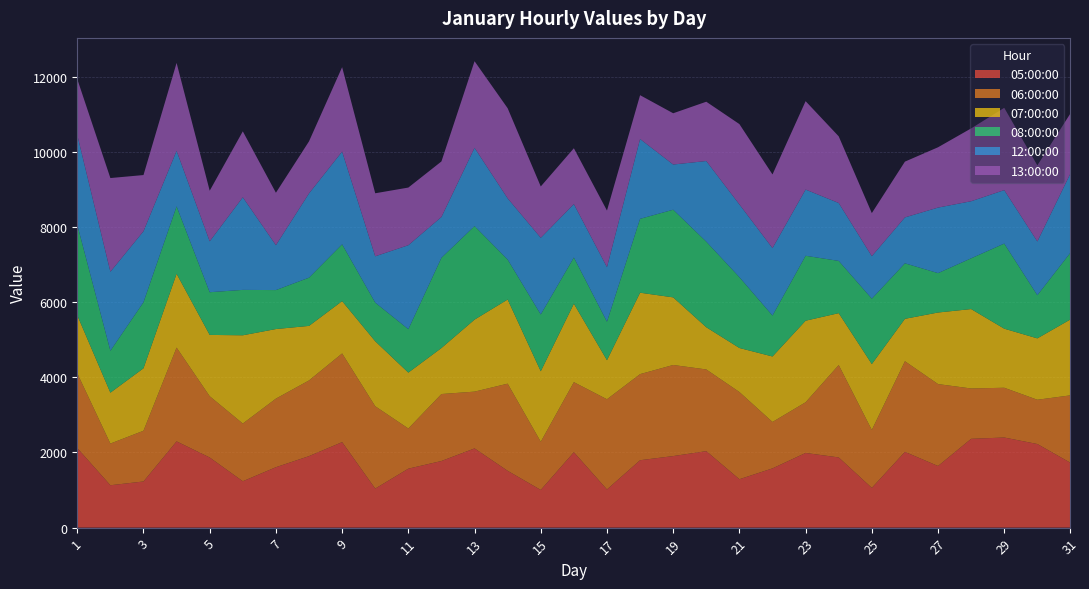

Reading right to left, transcribe all the data shown in this chart.

05:00:00: 1726	2225	2398	2363	1640	2016	1058	1868	1987	1577	1288	2035	1904	1794	1016	2007	1003	1512	2108	1773	1569	1039	2275	1903	1608	1234	1866	2295	1228	1128	2117
06:00:00: 1794	1178	1324	1340	2180	2412	1541	2459	1349	1235	2321	2174	2424	2291	2400	1864	1283	2319	1511	1782	1069	2191	2360	2014	1825	1536	1631	2496	1350	1109	1989
07:00:00: 2020	1633	1572	2113	1904	1128	1753	1380	2170	1742	1171	1123	1799	2166	1039	2088	1874	2239	1916	1224	1487	1729	1392	1451	1851	2348	1631	1964	1662	1354	1544
08:00:00: 1777	1148	2264	1350	1048	1477	1740	1390	1728	1089	1884	2277	2332	1966	1024	1228	1512	1063	2488	2401	1155	1028	1511	1283	1037	1208	1136	1793	1758	1115	2408
12:00:00: 2108	1431	1423	1519	1744	1222	1131	1541	1762	1795	1936	2146	1203	2124	1452	1422	2040	1629	2083	1086	2235	1233	2468	2243	1195	2464	1355	1479	1889	2103	2391
13:00:00: 1597	2024	2190	1938	1605	1484	1146	1774	2352	1960	2138	1578	1364	1166	1506	1486	1366	2398	2305	1478	1534	1677	2247	1385	1395	1755	1346	2339	1495	2493	1486